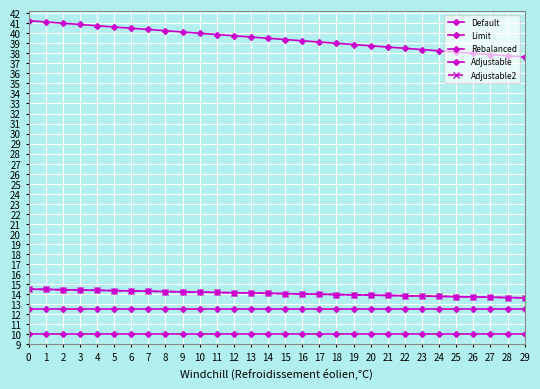

Is this an area chart (filled region under the line)?

No